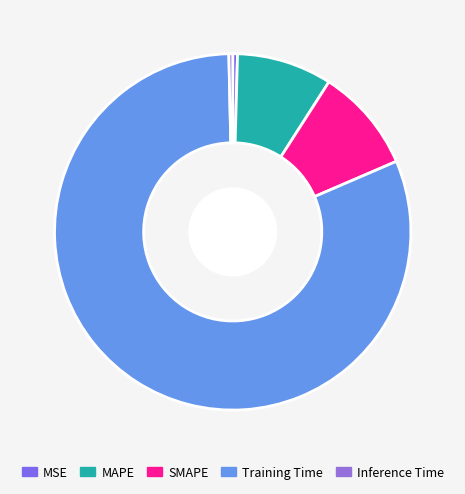

What percentage do Training Time and SMAPE together represent?

90.6%